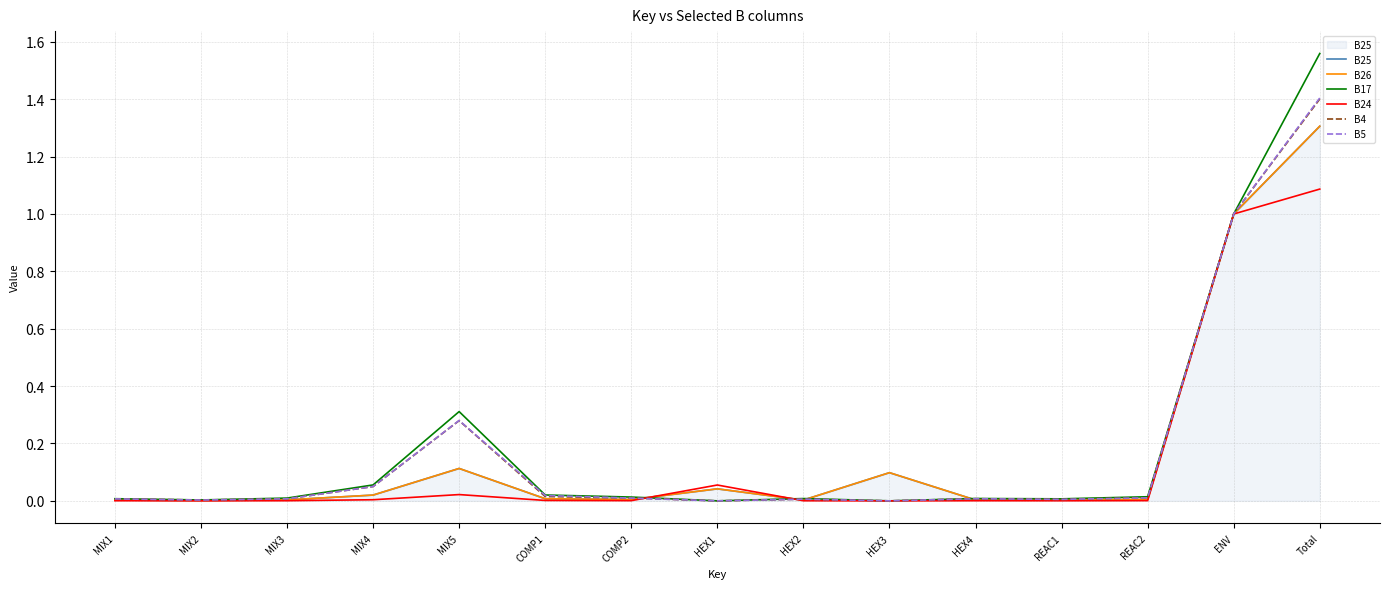

Is it true that B5 equals 0.0 at COMP1?

False